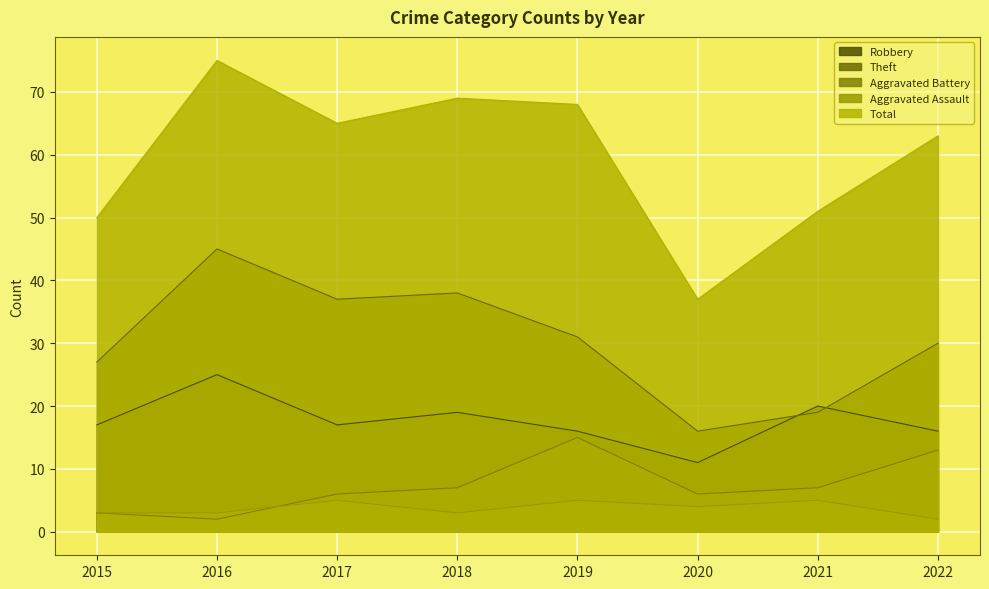

True or false: Aggravated Battery and Total intersect in this chart.

False